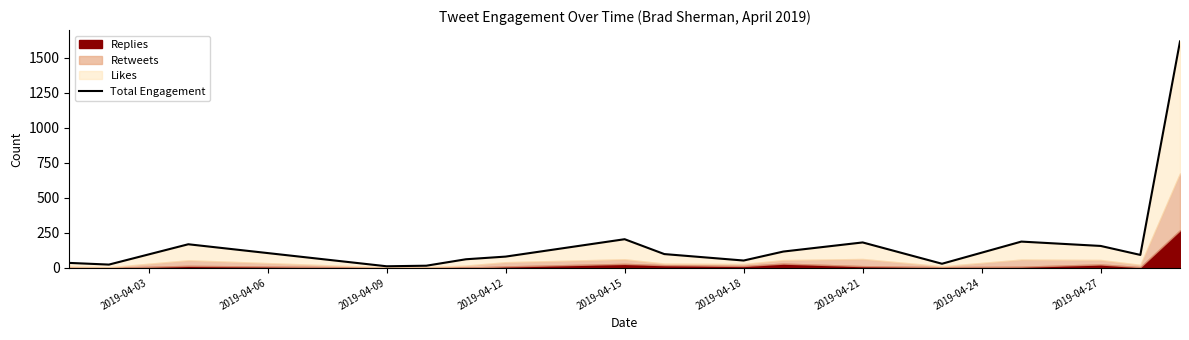

How many values exceed 92?

8